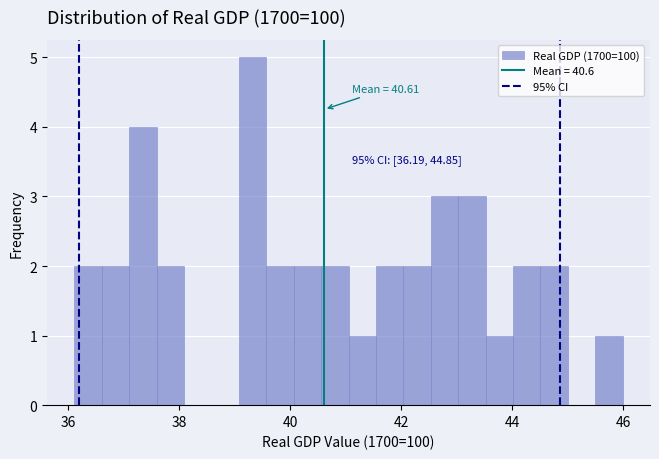

Around what value on the x-axis is the tallest bar? Give the approximate position of its centre, as read against the axis.

39.4